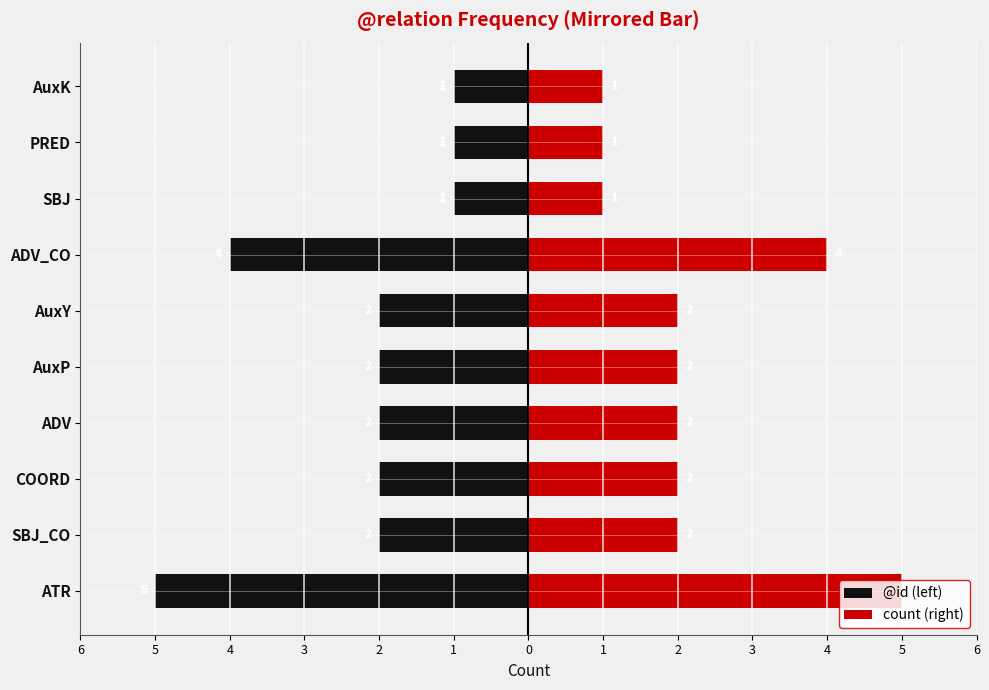

What is the sum of all count (right) values?

22